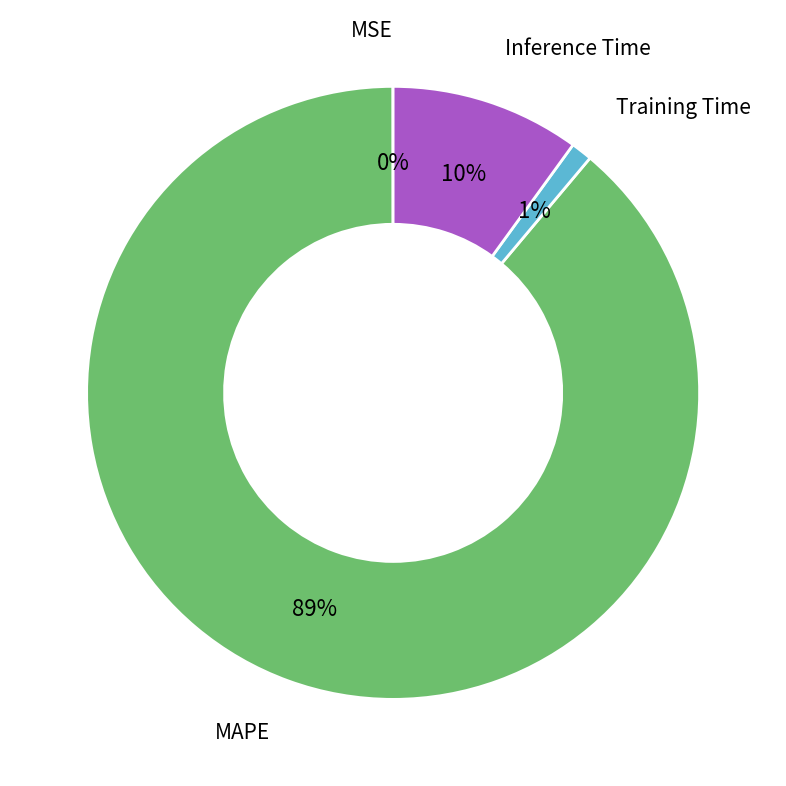

To the nearest percent, what is the difference between the largest and smallest slice percentages?

89%